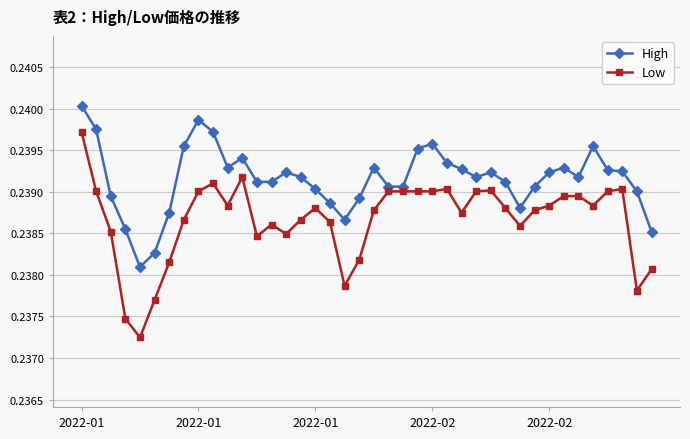

Count the High values in the range 0 to 1.

40